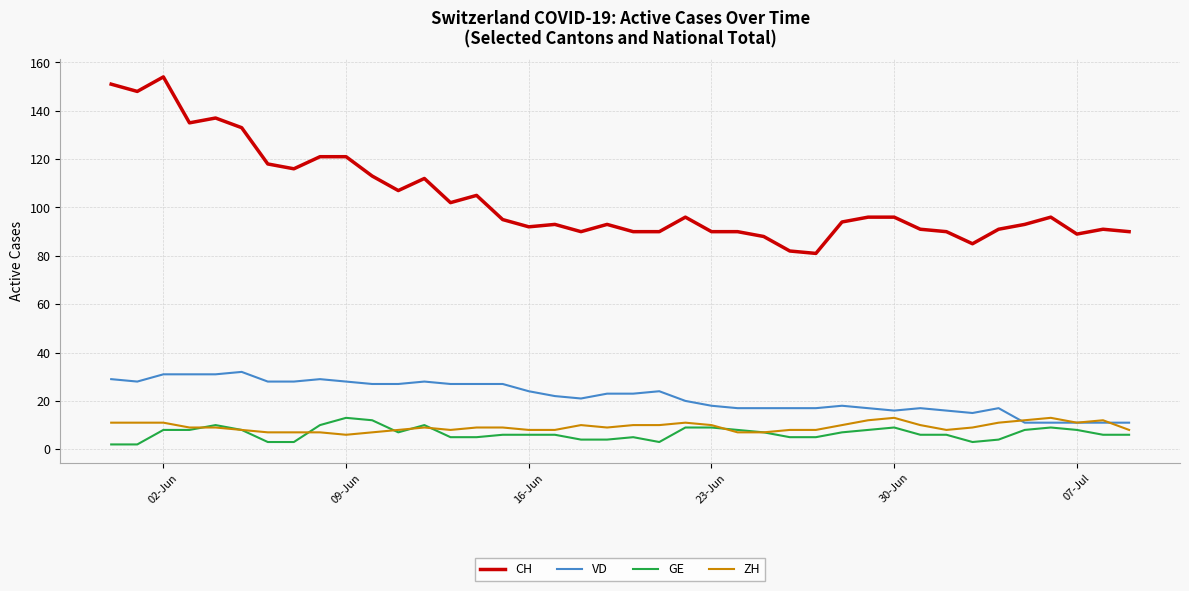

Which series has the largest range (max minus min)?

CH